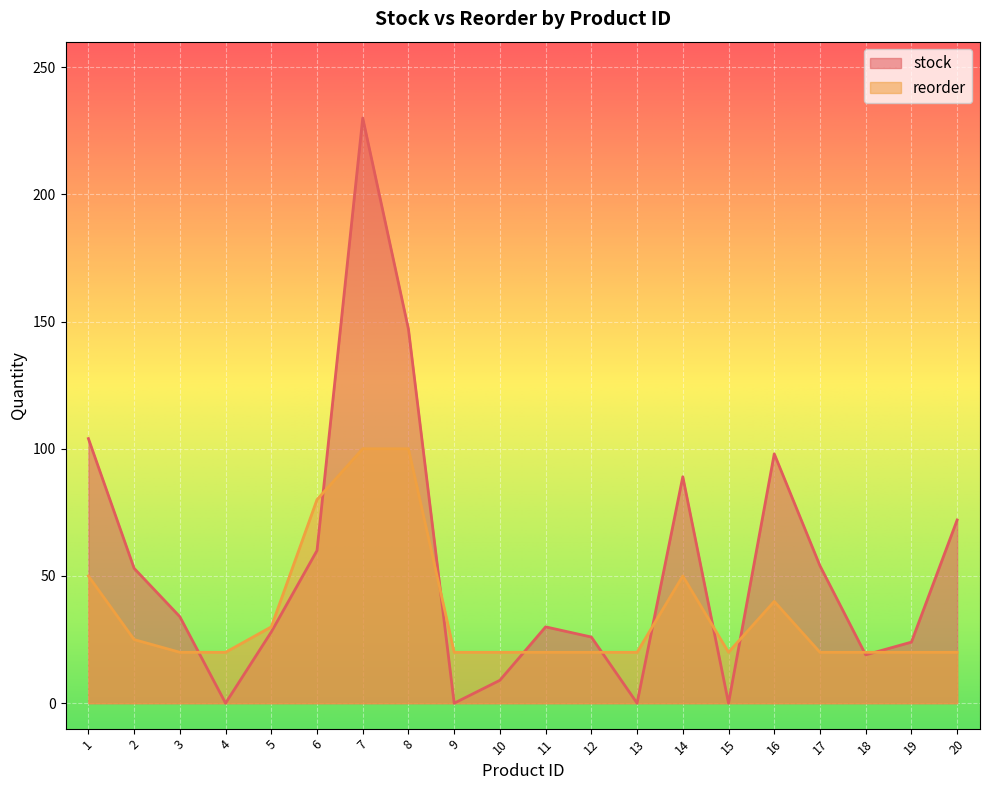

How many lines are shown in the chart?

2